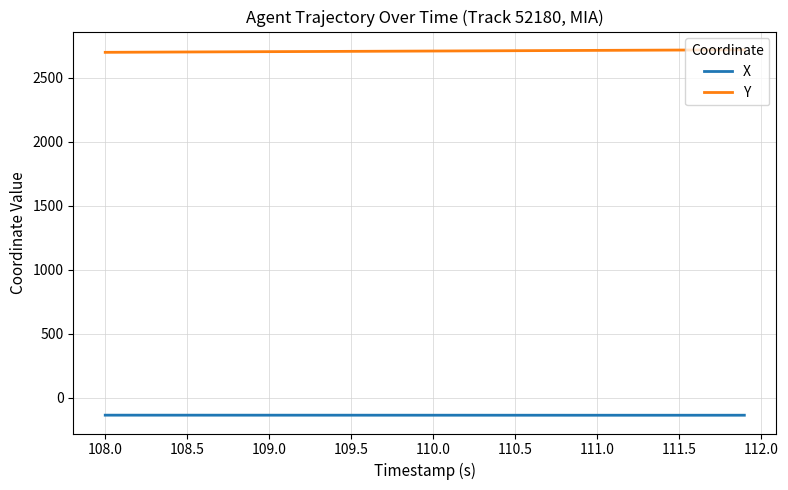

Which series has the largest total across all categories?

Y